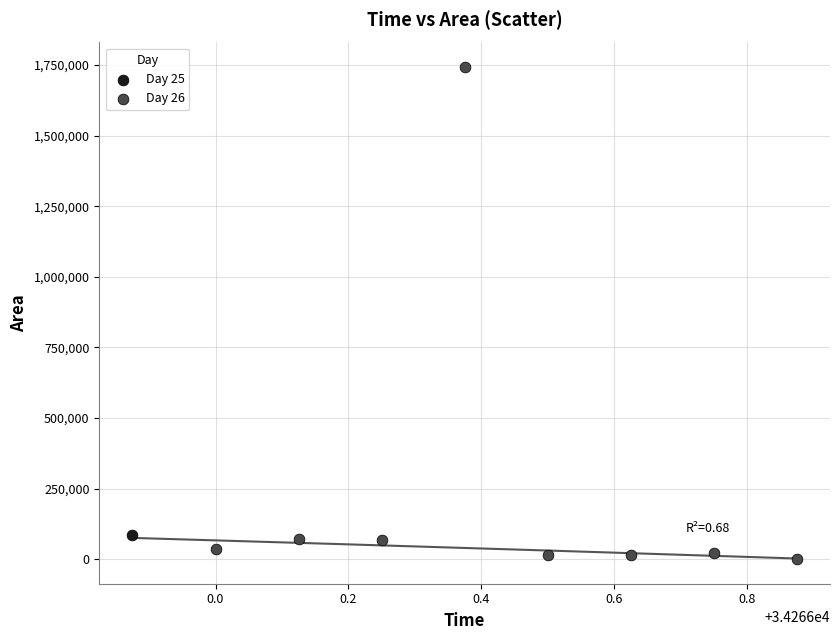

What are all the series names shown in the legend?

Day 25, Day 26